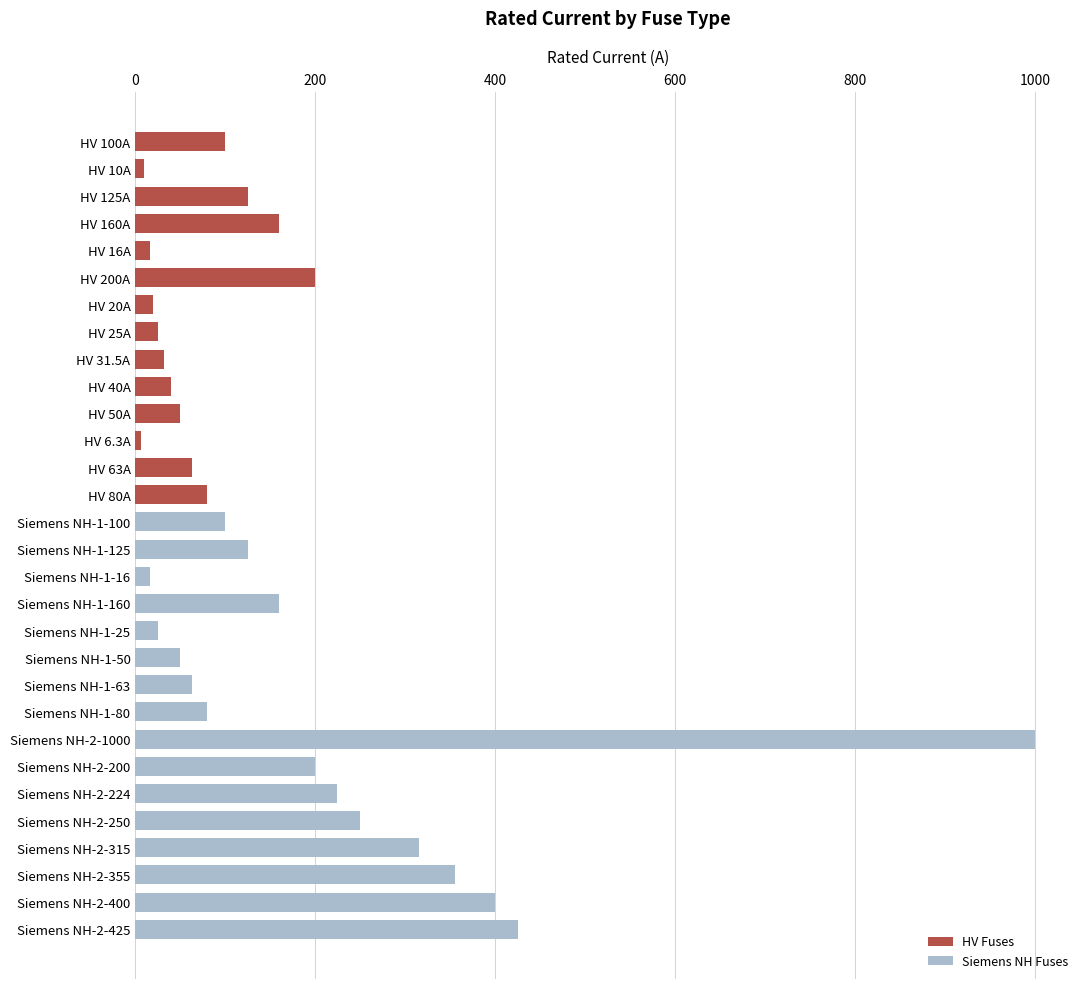

Which has a higher value, Siemens NH-1-100 or Siemens NH-2-1000?

Siemens NH-2-1000